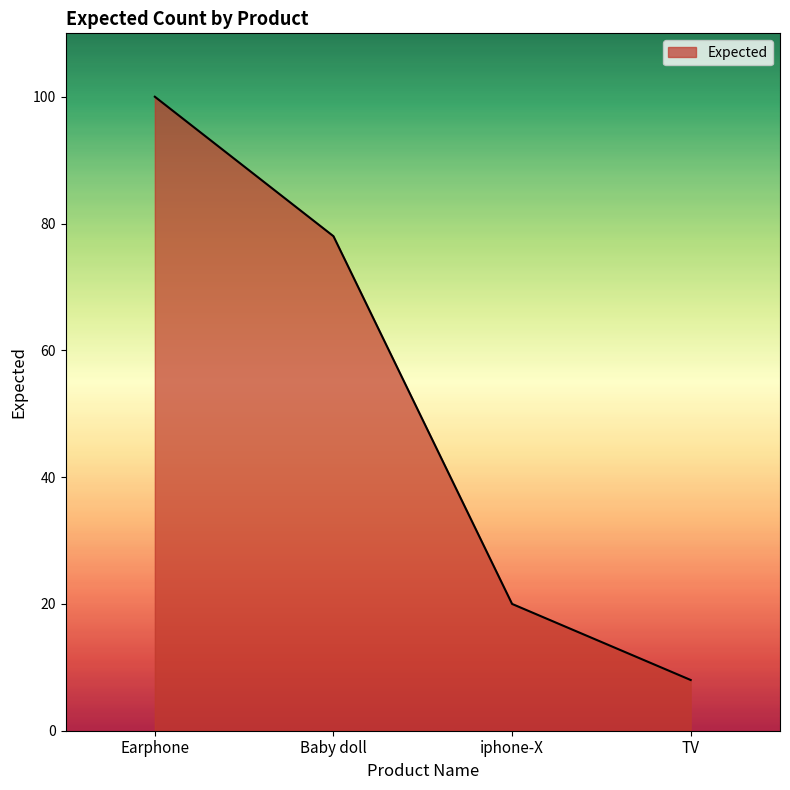

What position from the left is Baby doll?

2